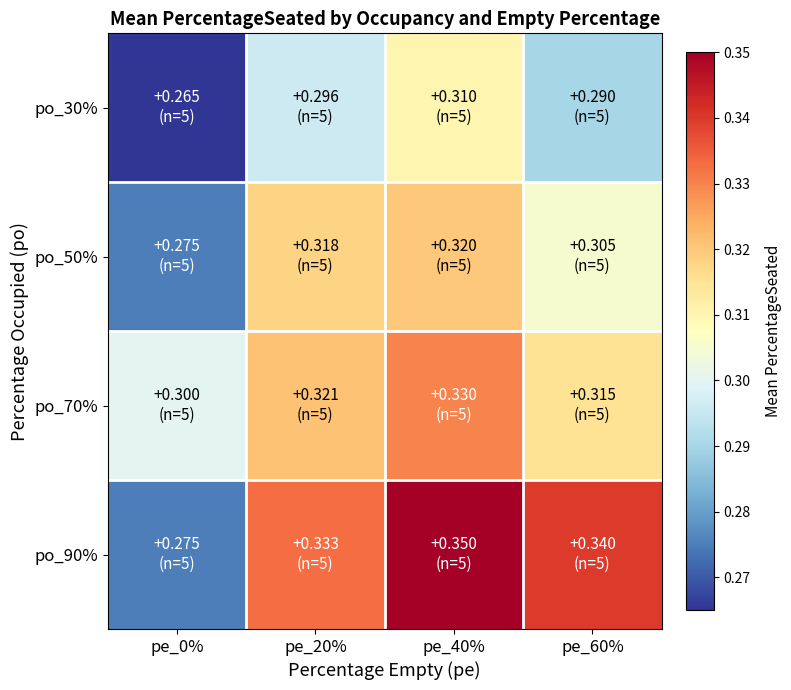

At which category is the sum across all series the highest?

pe_40%